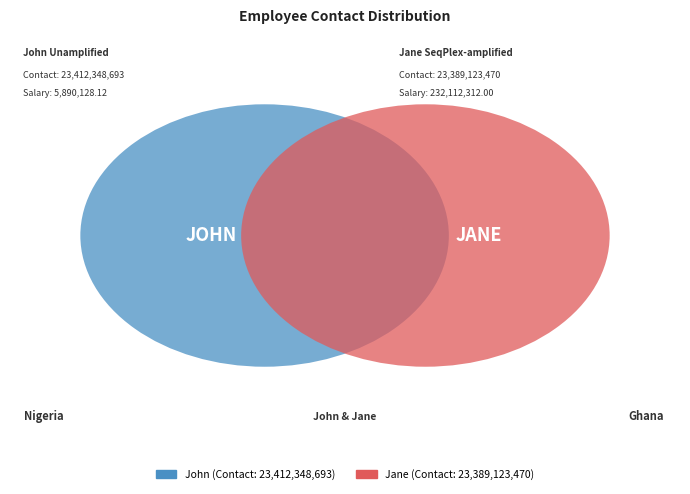

What percentage is NOT represented by Jane?

50.0%